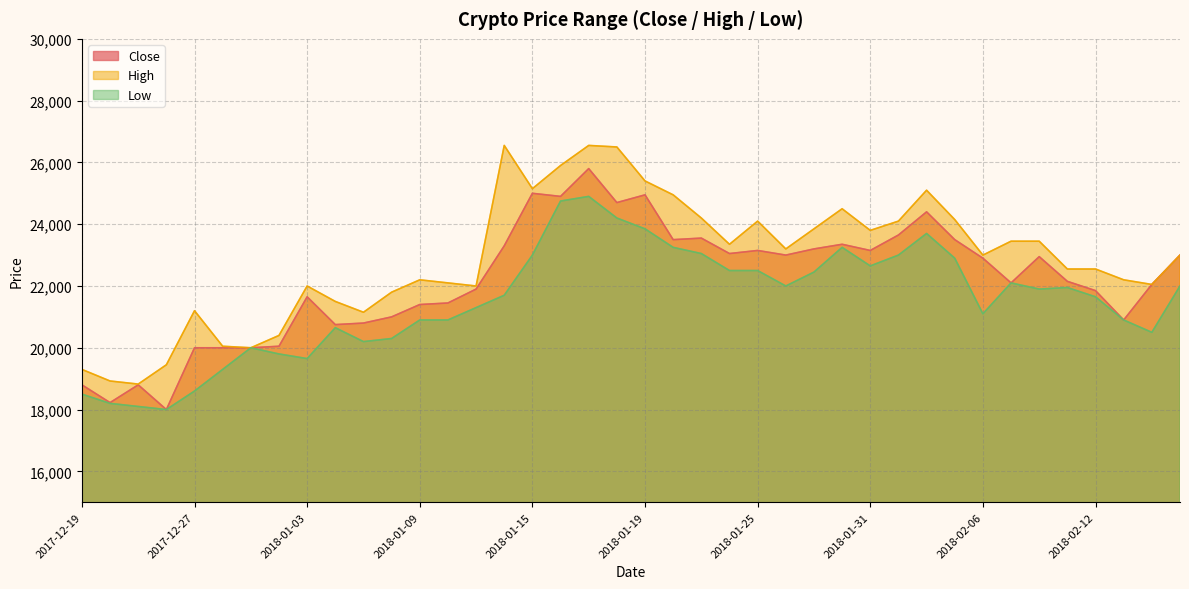

Is the value of Low at 2018-02-02 greater than the value of Close at 2017-12-21?

Yes